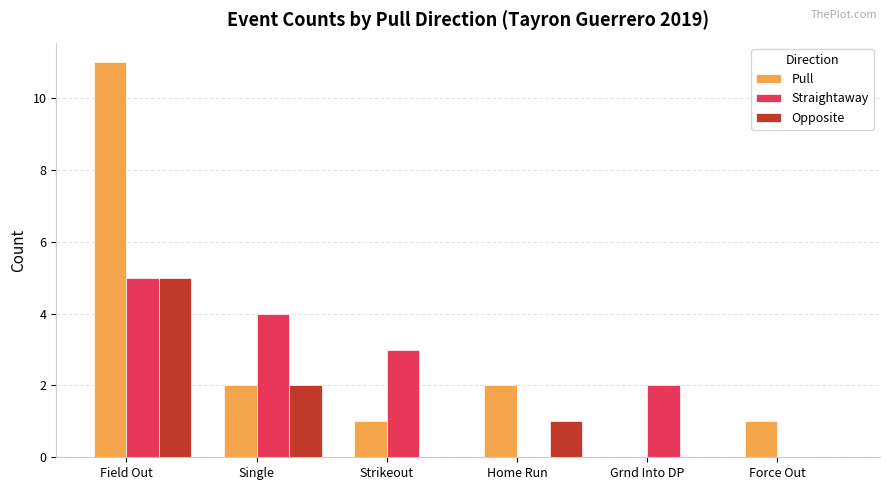

What is the total value across all series at Grnd Into DP?

2